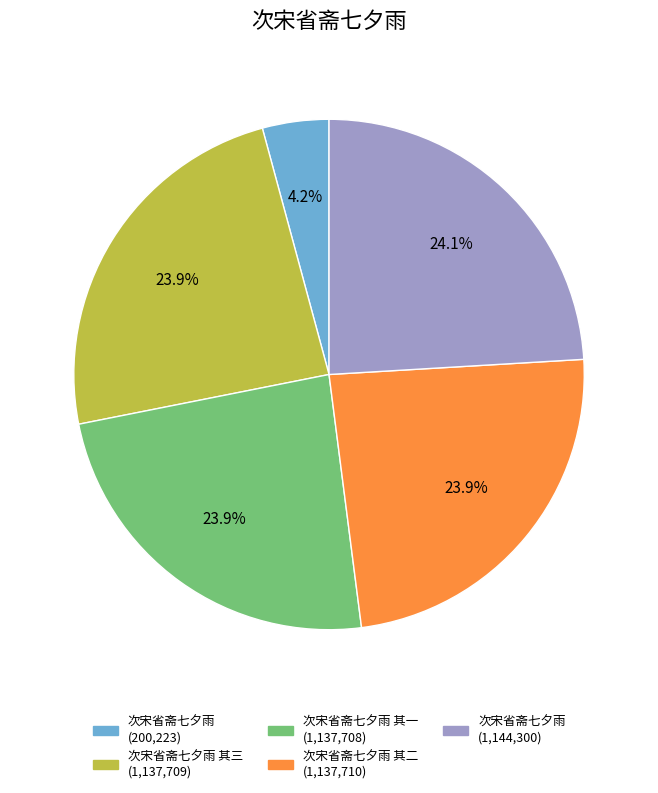

How many slices are in this pie chart?

5